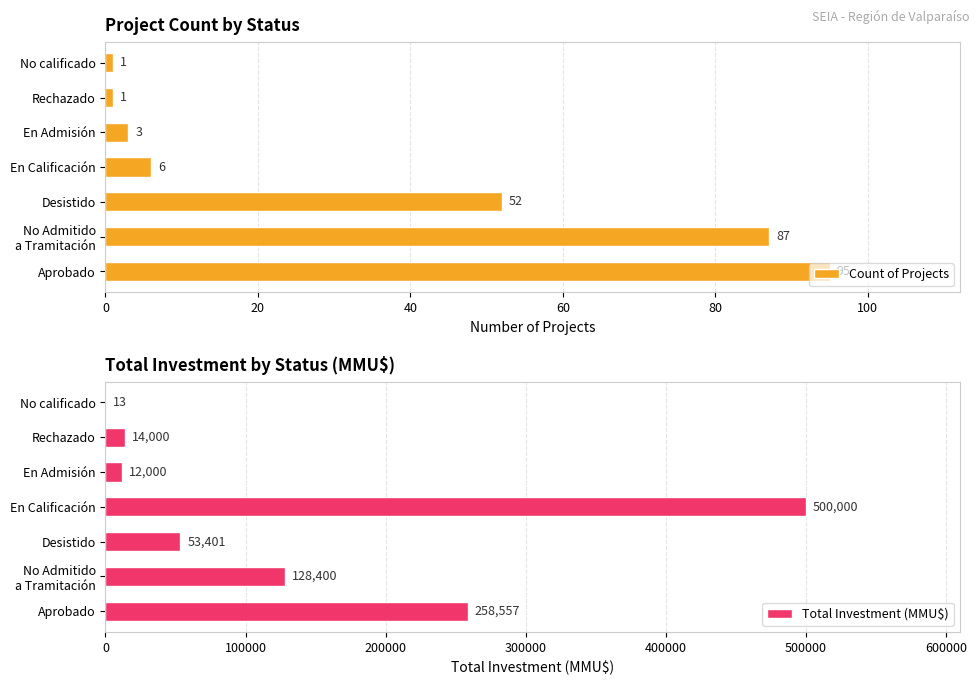

How many values in the Count of Projects series exceed 6?

3